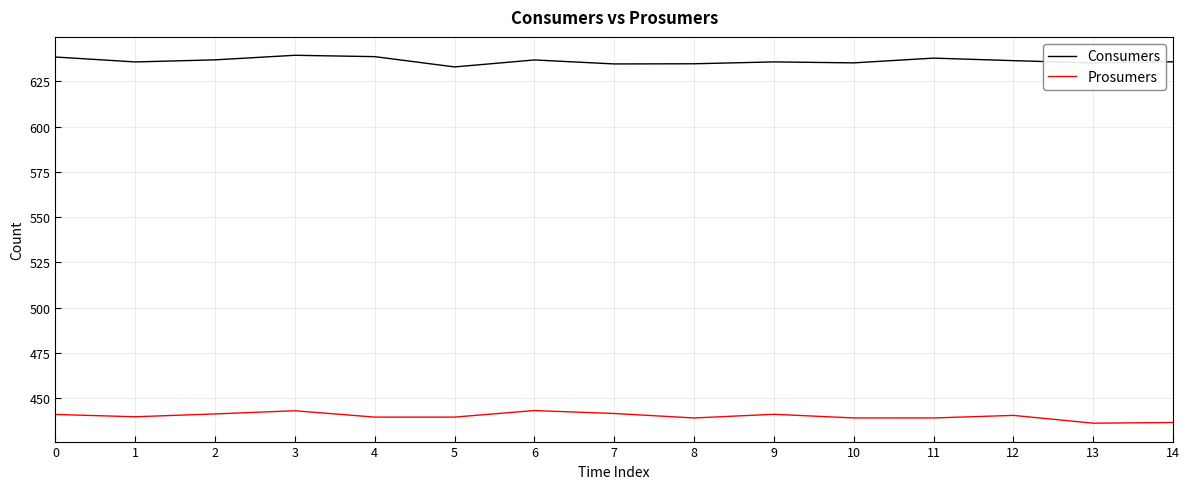

True or false: Consumers and Prosumers intersect in this chart.

False